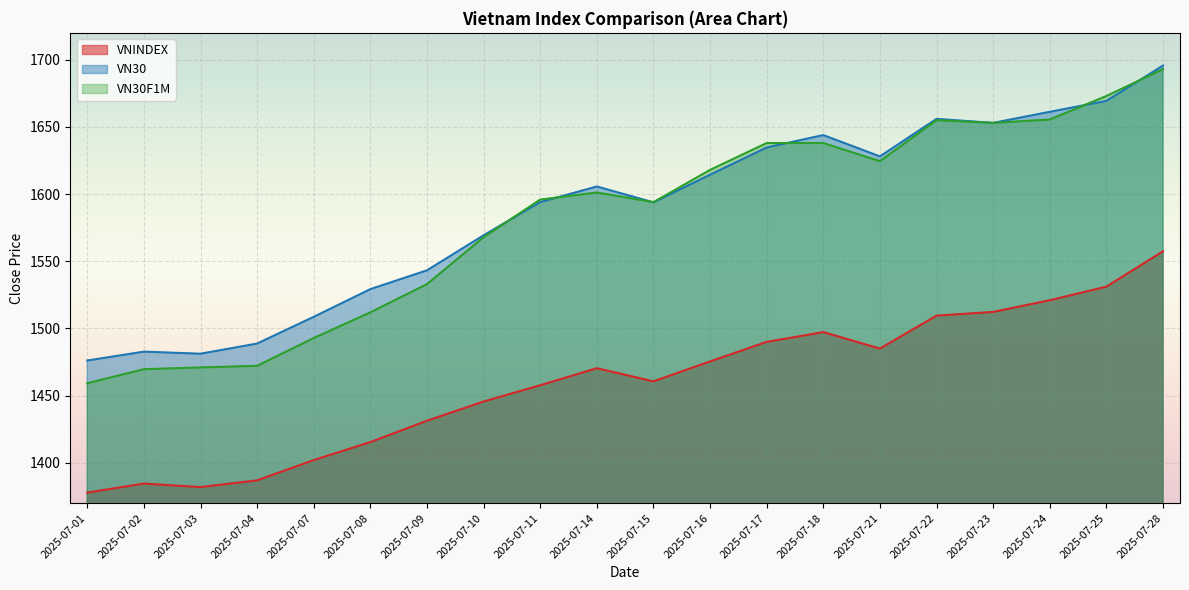

At which category is the sum across all series the highest?

2025-07-28